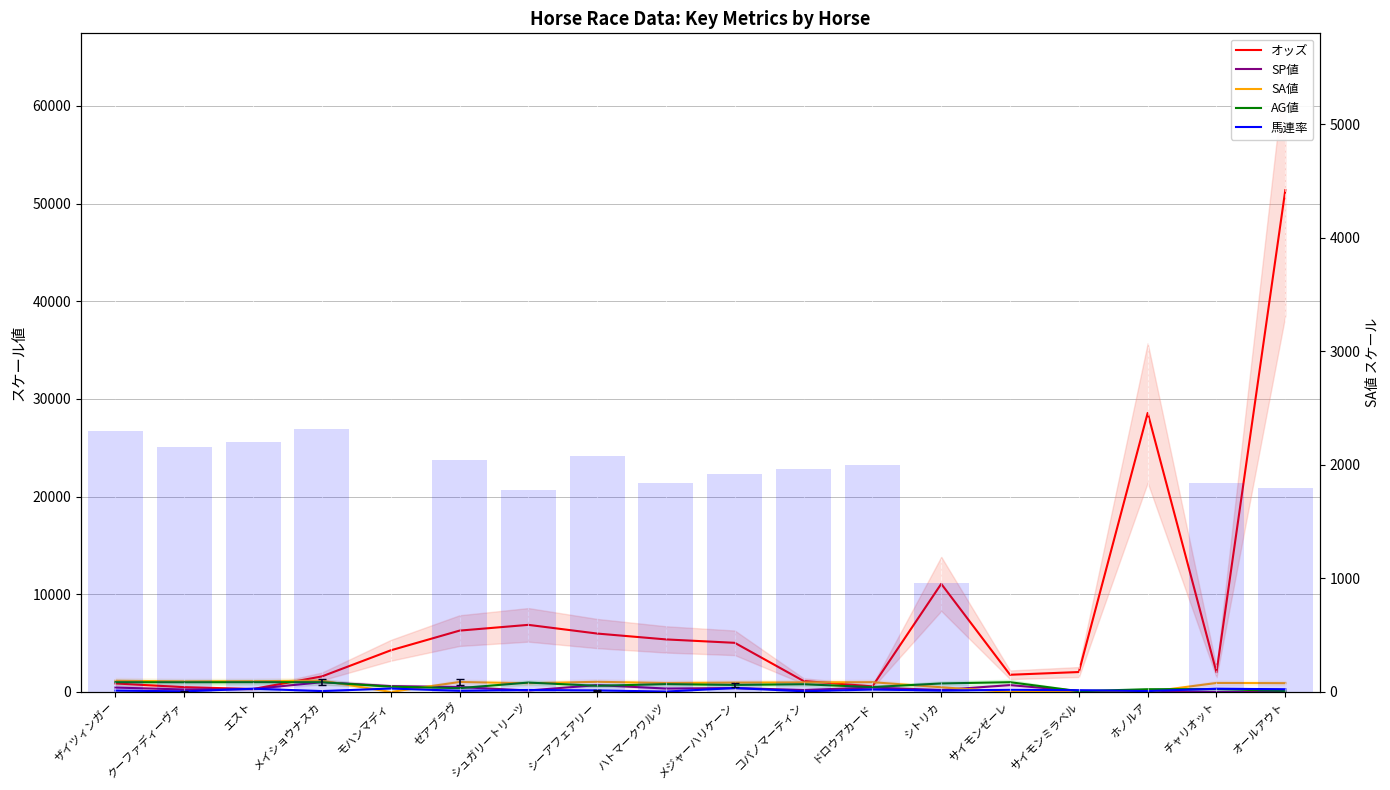

How many groups of bars are there?

18